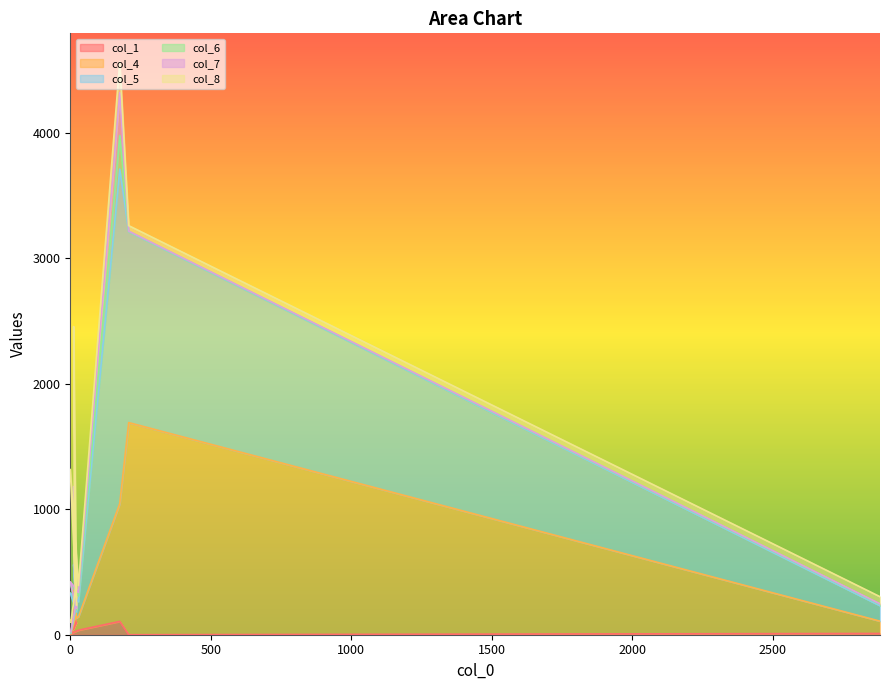

True or false: col_4 has a value of 10 at 2.

False